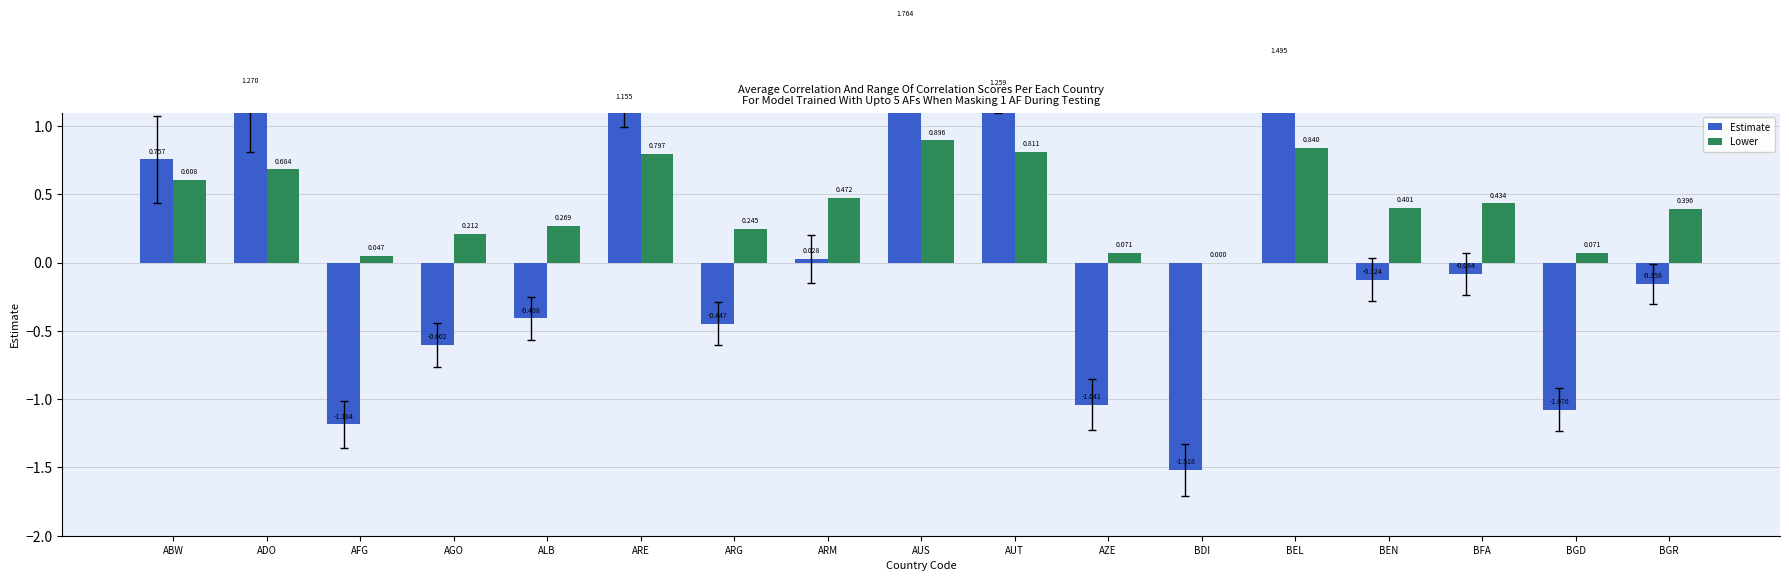

True or false: Estimate has a value of -0.1 at BGR.

False